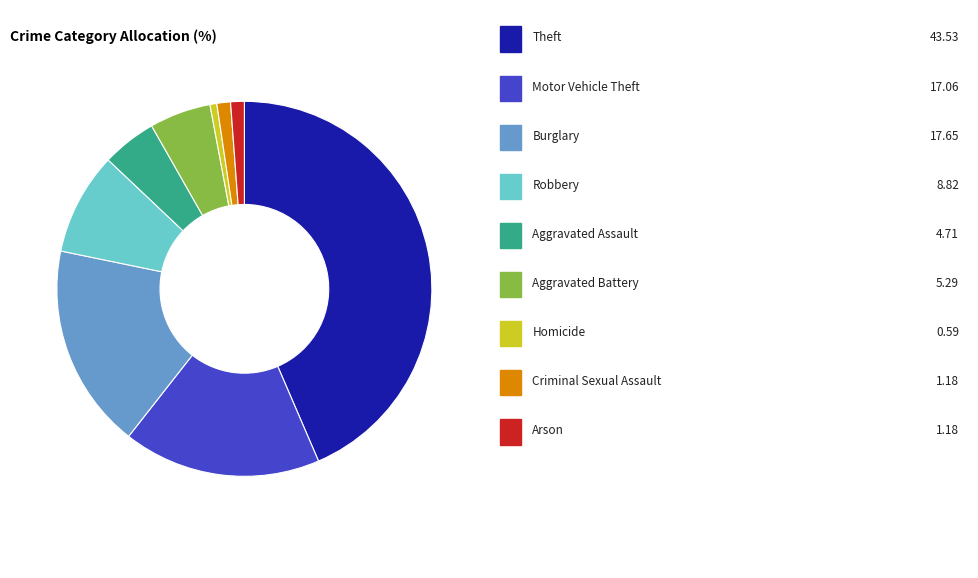

Does any single category account for the majority?

No